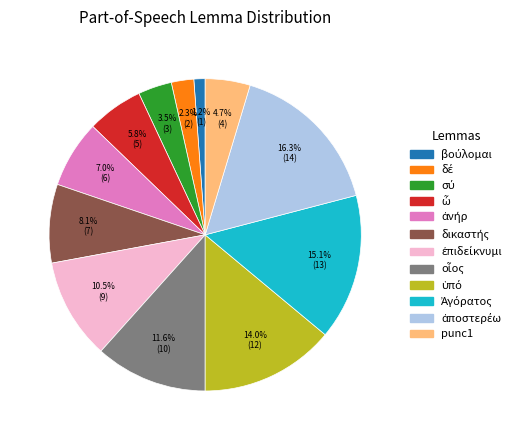

Is there a majority slice in this chart?

No